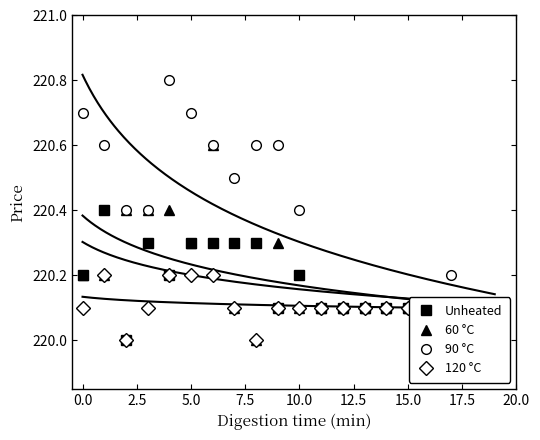

What is the minimum value for 60 °C?

220.0